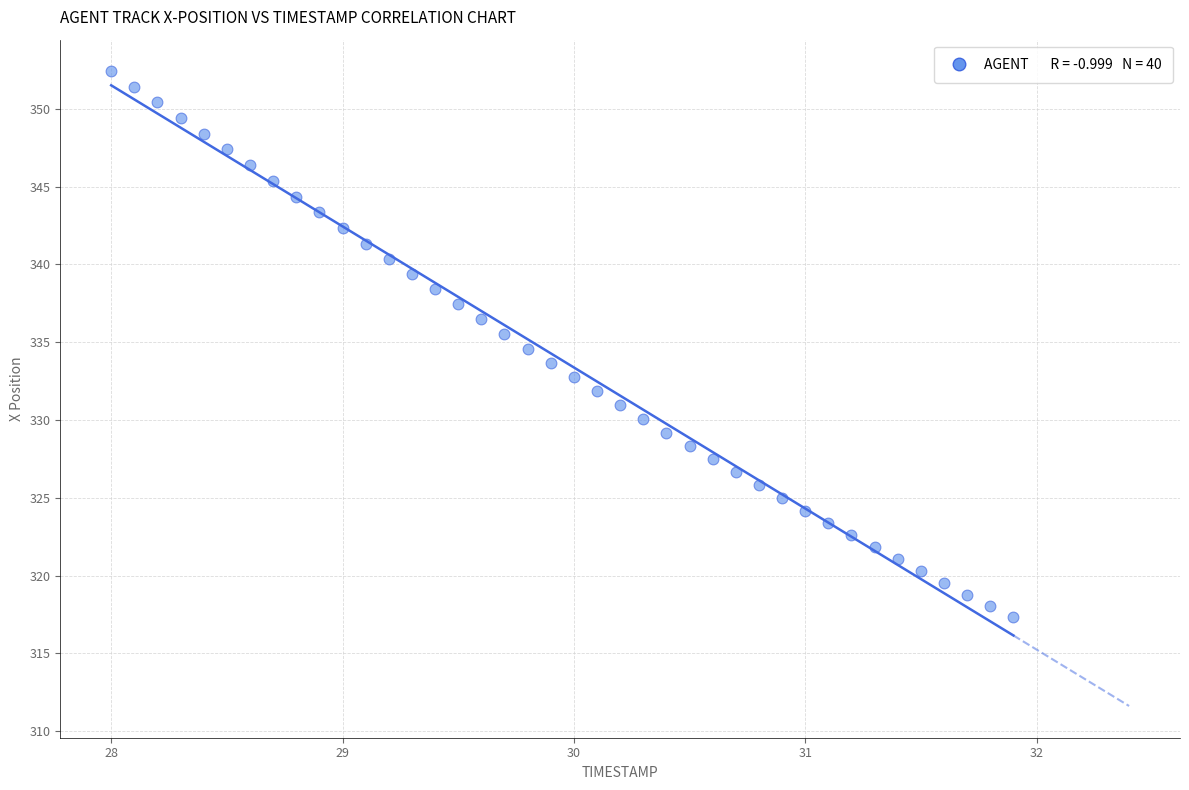

What is the range of Y values (max minus min)?

35.1